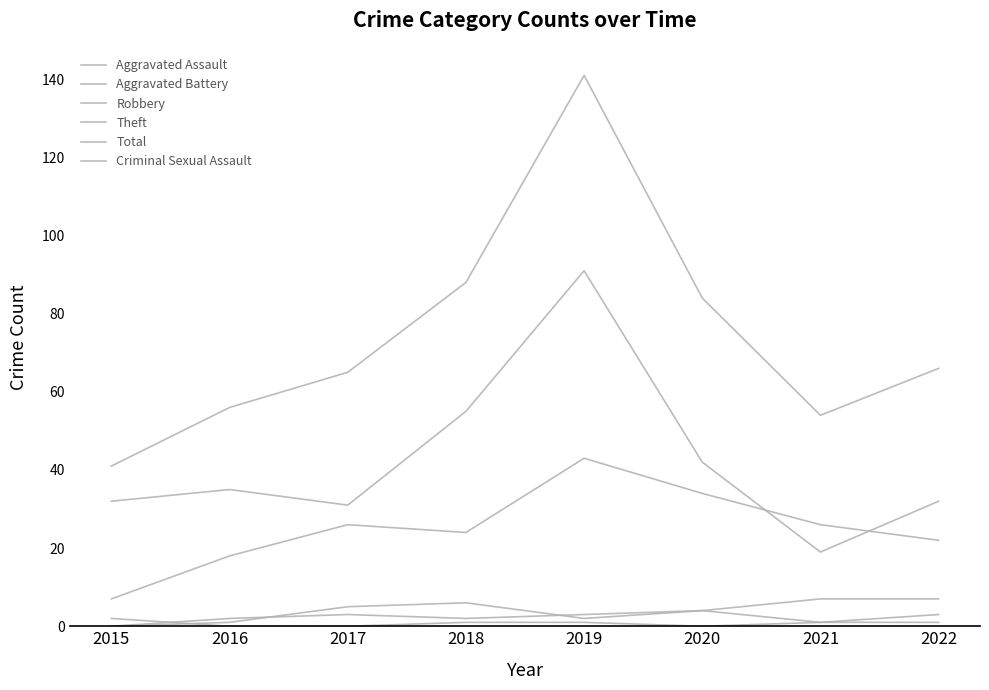

Reading right to left, transcribe all the data shown in this chart.

Aggravated Assault: 3	1	4	2	6	5	1	0
Aggravated Battery: 7	7	4	3	2	3	2	0
Robbery: 22	26	34	43	24	26	18	7
Theft: 32	19	42	91	55	31	35	32
Total: 66	54	84	141	88	65	56	41
Criminal Sexual Assault: 1	1	0	1	1	0	0	2